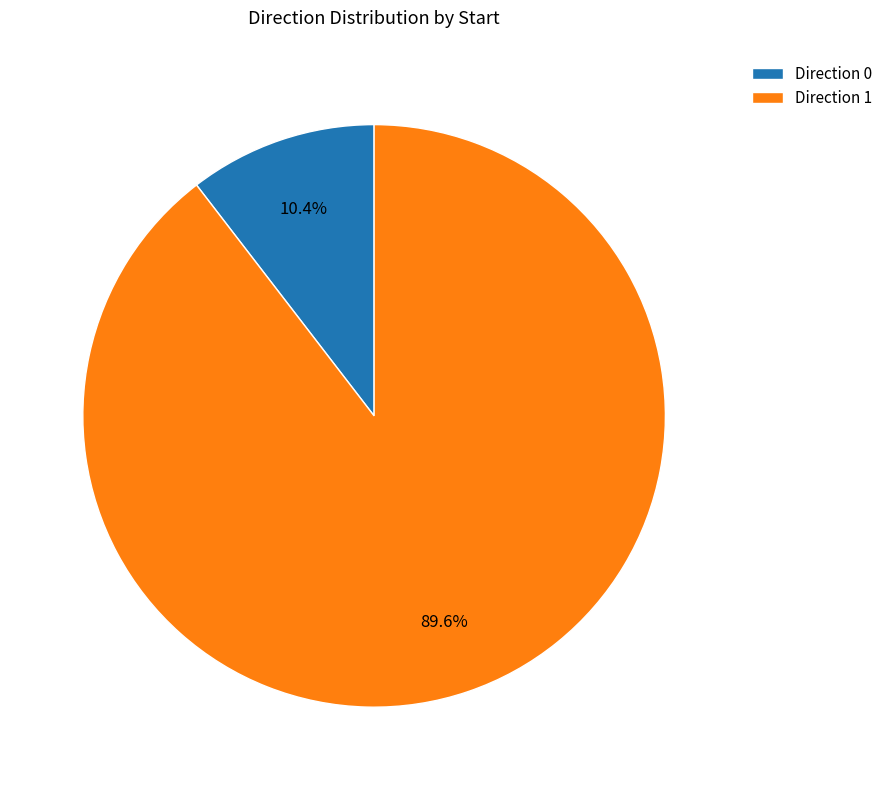

Rank the categories by value from lowest to highest.

Direction 0, Direction 1